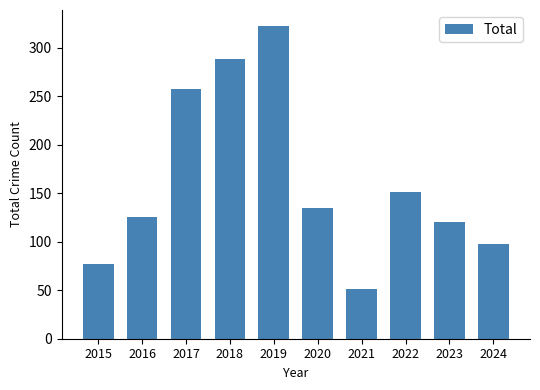

At which label is the value closest to 187?

2022